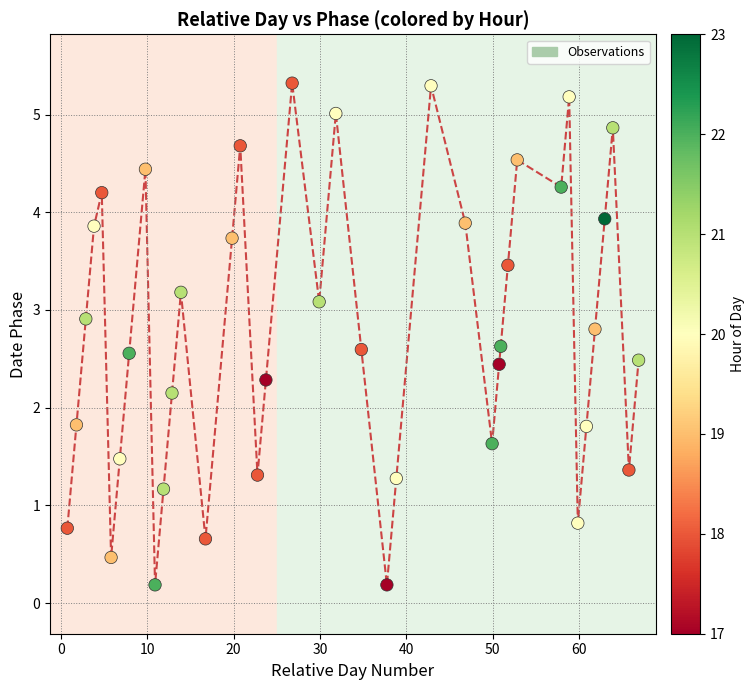

What is the range of X values (max minus min)?

66.1